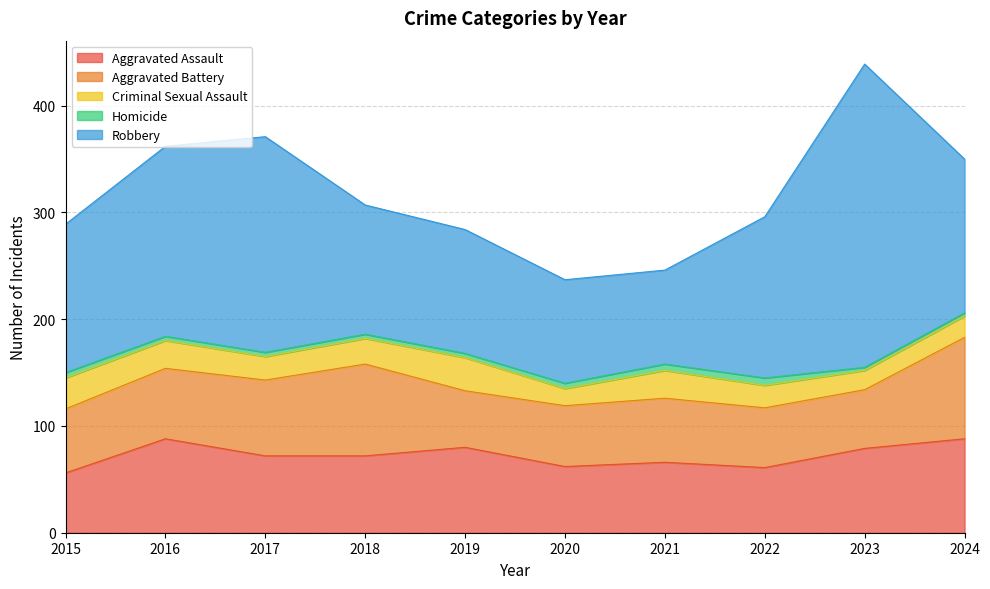

What is the minimum value for Robbery?

88